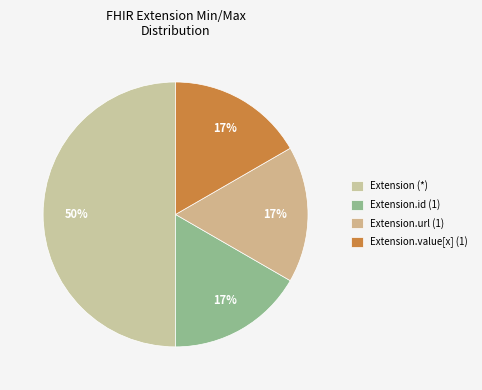

Count the number of slices in the pie.

4